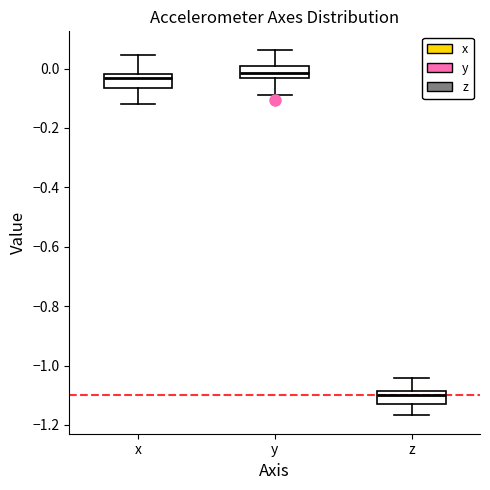

Reading left to right, transcribe this box plot: for each box, give where its median line is, the range the box spans, and where its two whiskers end, as read against the y-axis. The values are not printed on the chart, so give them approximately, as read against the axis.

x: median -0.04, box -0.06 to -0.02, whiskers -0.12 to 0.04
y: median -0.02, box -0.04 to 0.00, whiskers -0.08 to 0.06
z: median -1.10, box -1.12 to -1.08, whiskers -1.16 to -1.04